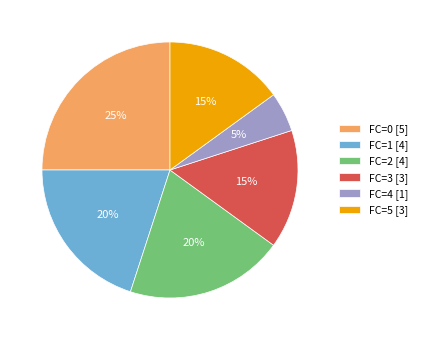

Does any single category account for the majority?

No